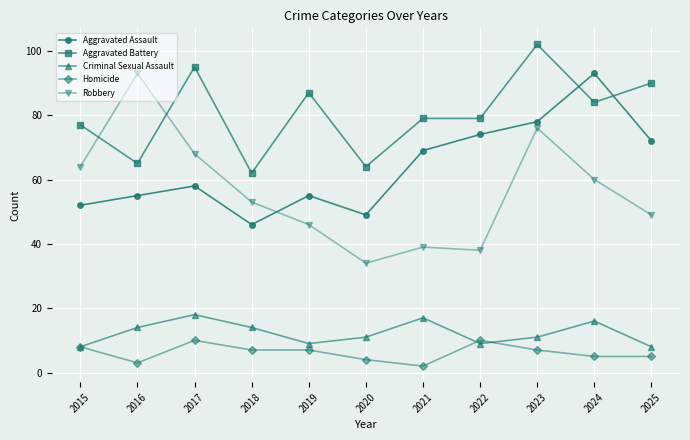

Which category has the lowest value across all series?

2021